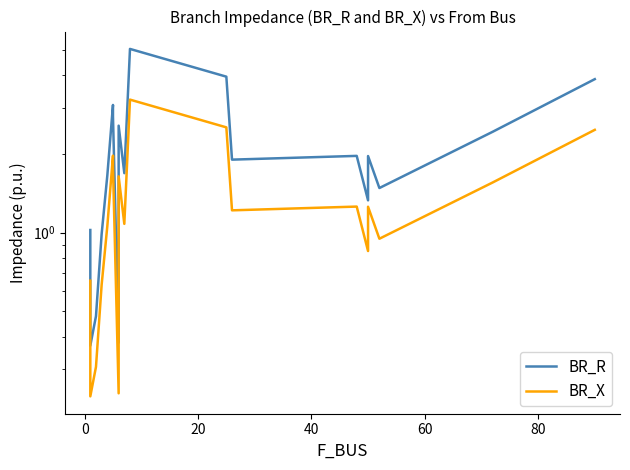

What is the difference between the maximum and minimum values in the BR_R series?

4.7